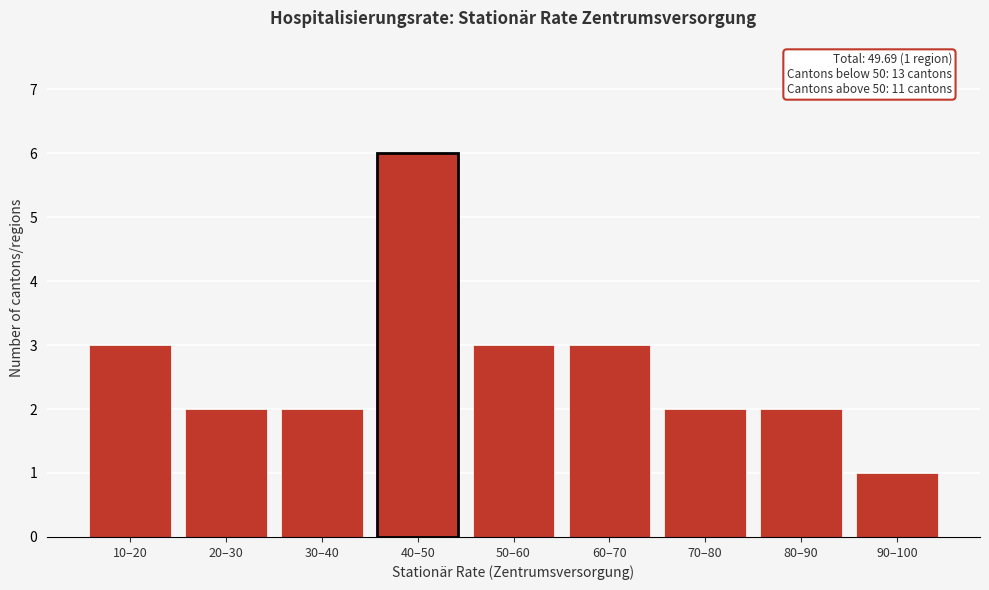

Reading right to left, extract all data points from this chart.

1	2	2	3	3	6	2	2	3